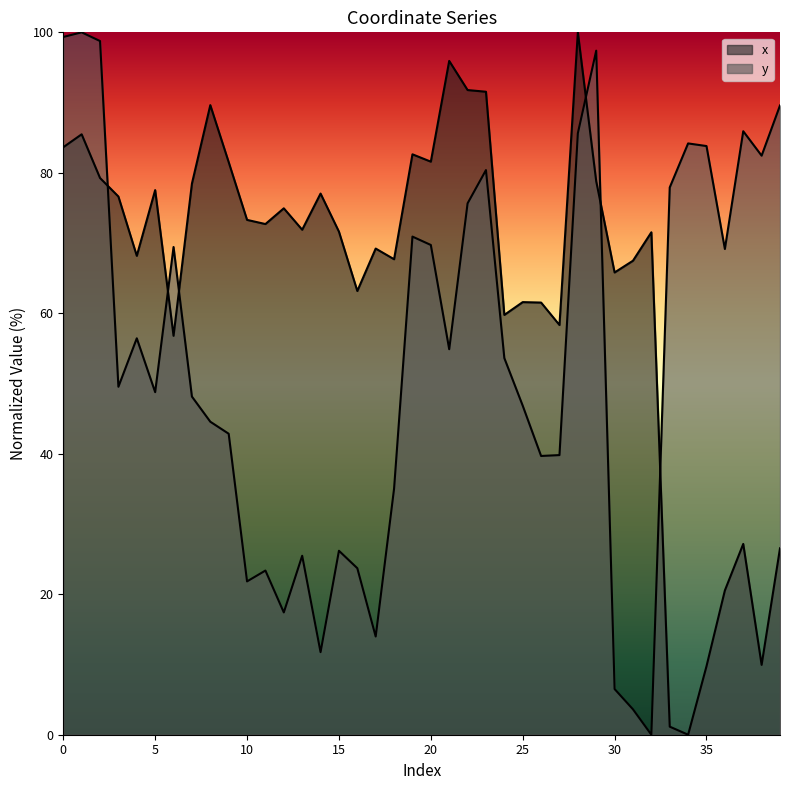

How many intersections are there between x and y?

6